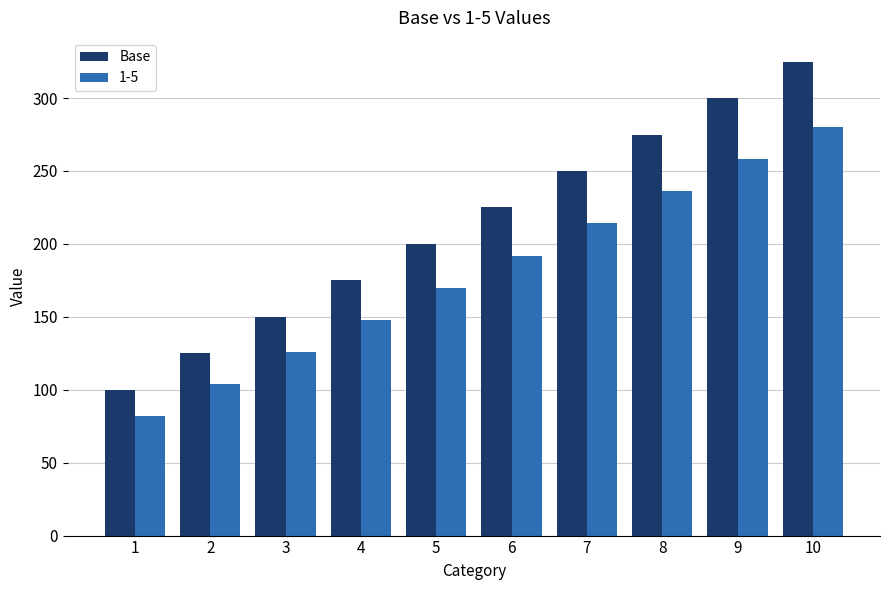

Is the value of 1-5 at 2 greater than the value of Base at 5?

No